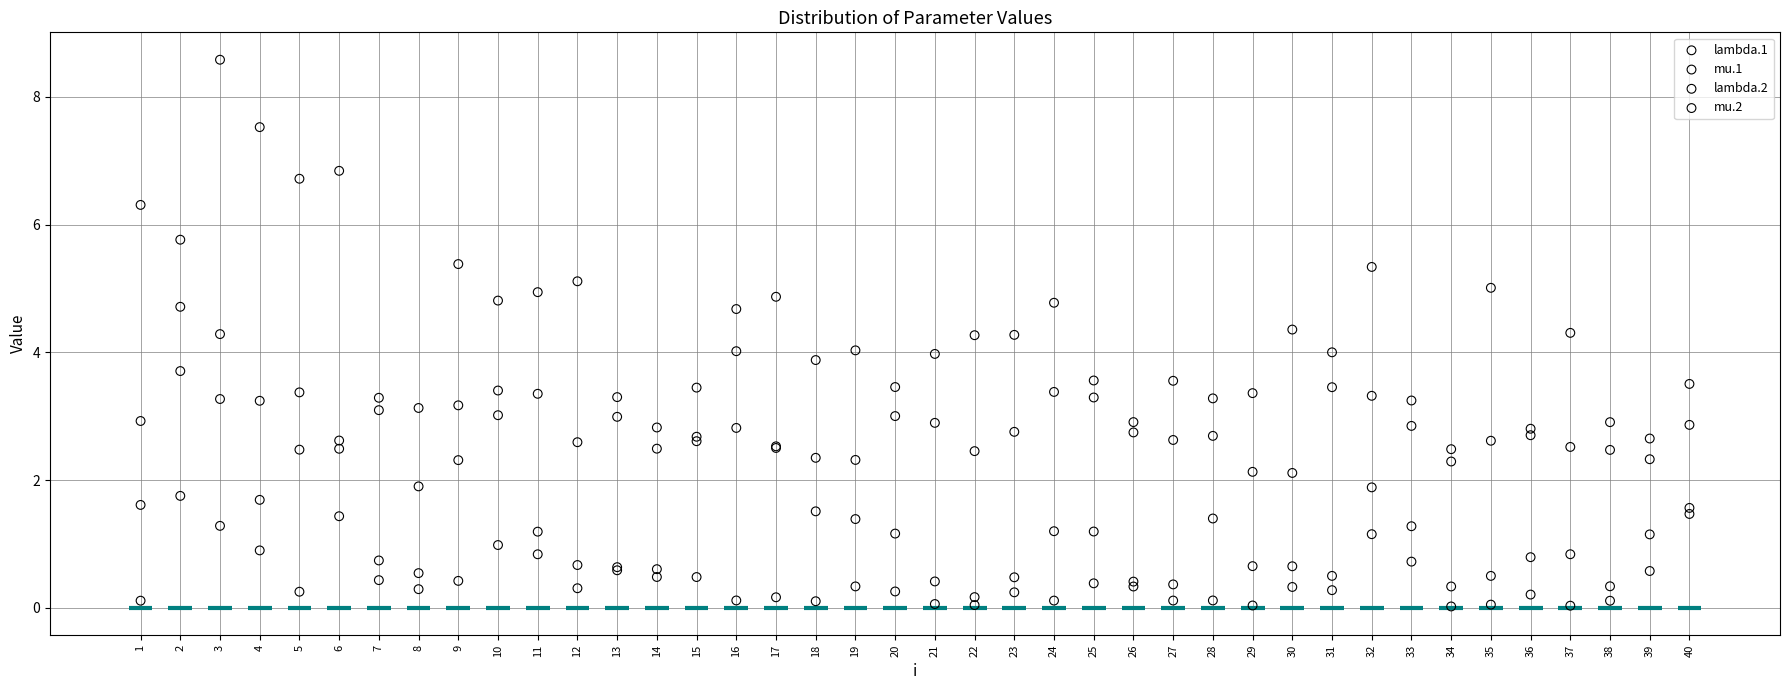

What are all the series names shown in the legend?

lambda.1, mu.1, lambda.2, mu.2